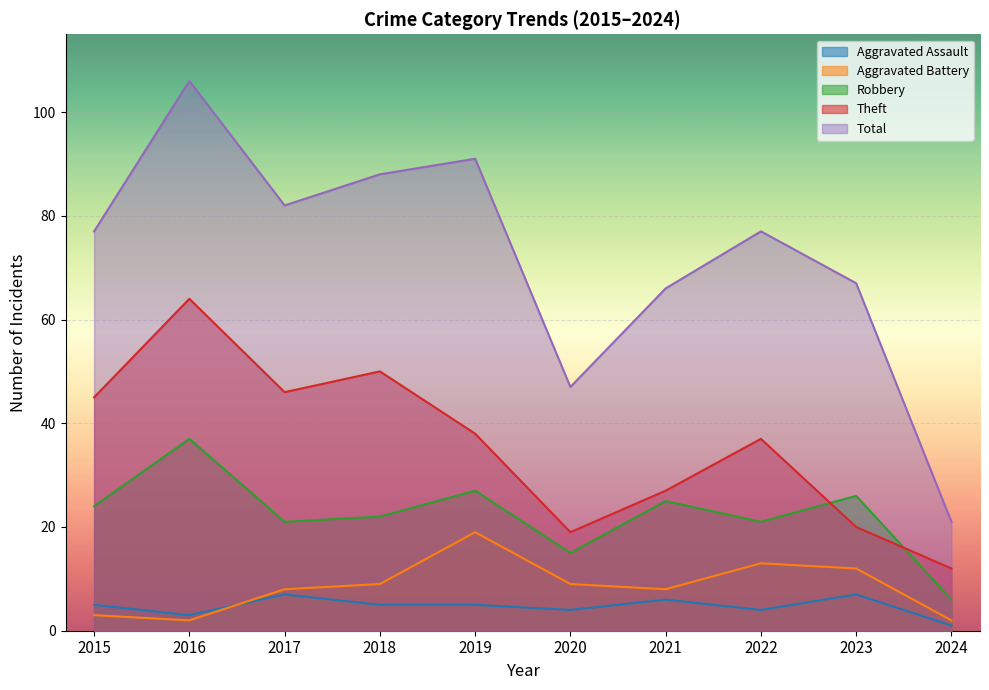

What is the value of the Theft point at the 8th from the left?

37